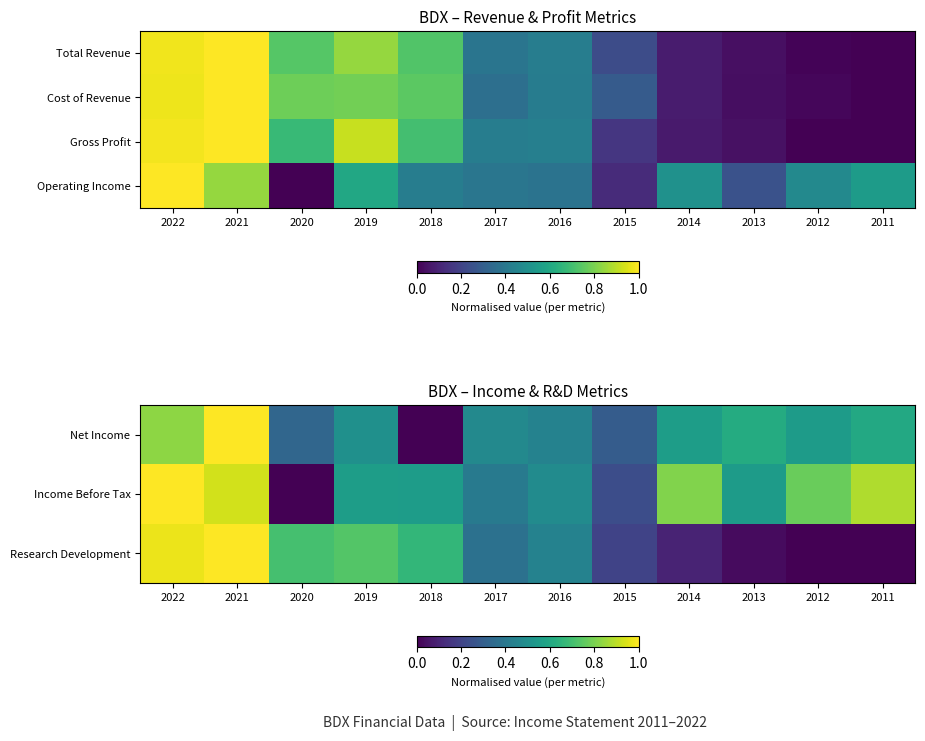

At which category does the chart reach its peak across all series?

2021